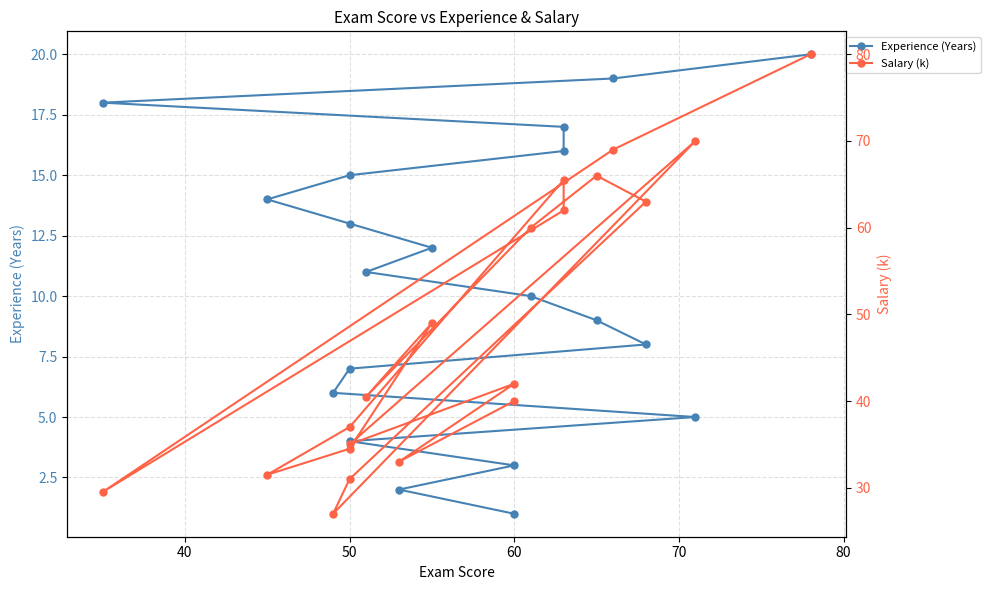

What is the difference between the maximum and second lowest values in the Salary (k) series?

50.5